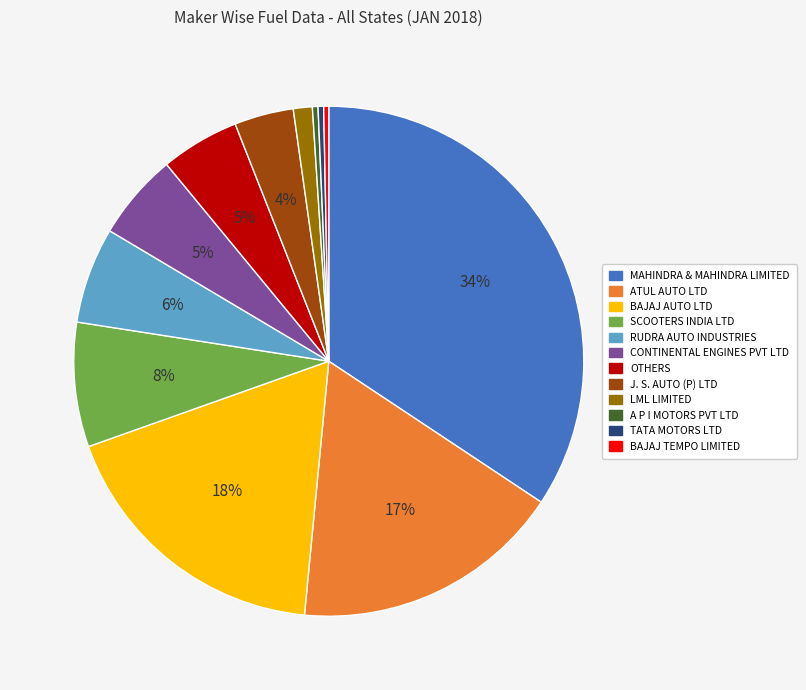

Combined, do ATUL AUTO LTD and BAJAJ AUTO LTD account for over 50%?

No